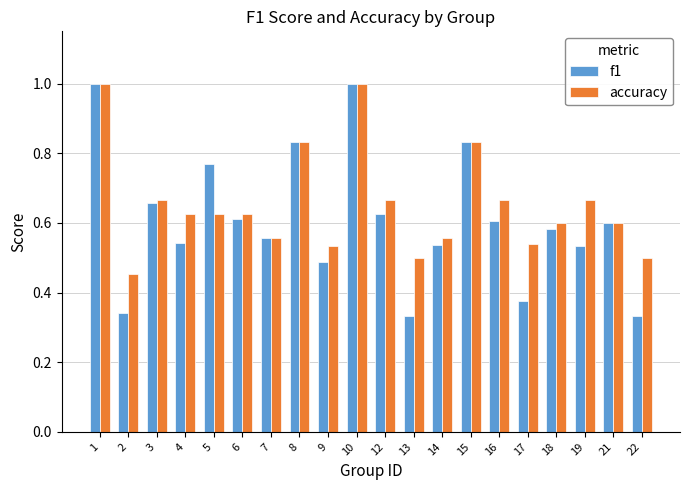

How many bars are there in each group?

2